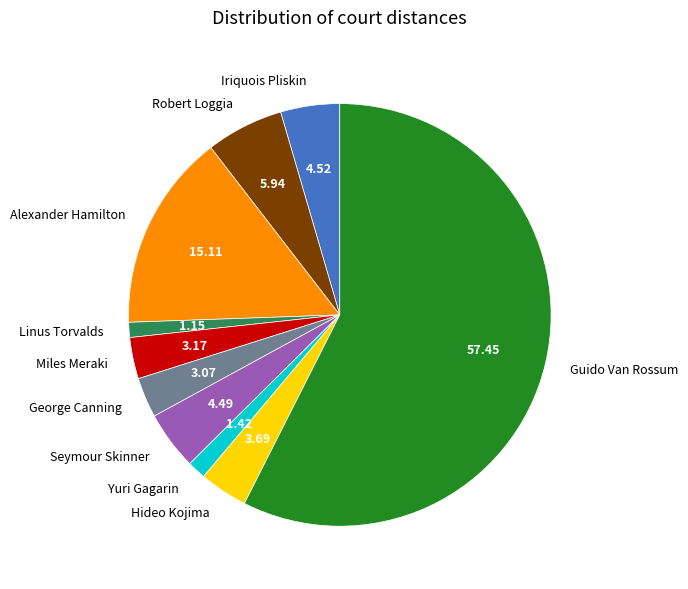

Which category has the biggest portion of the pie?

Guido Van Rossum